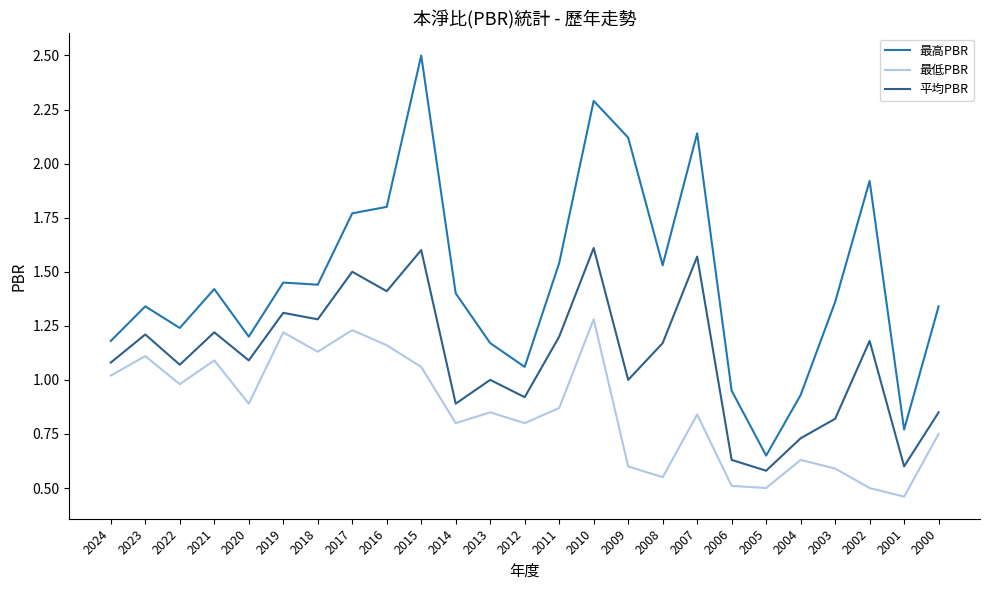

Is it true that 最高PBR equals 0.5 at 2010?

False